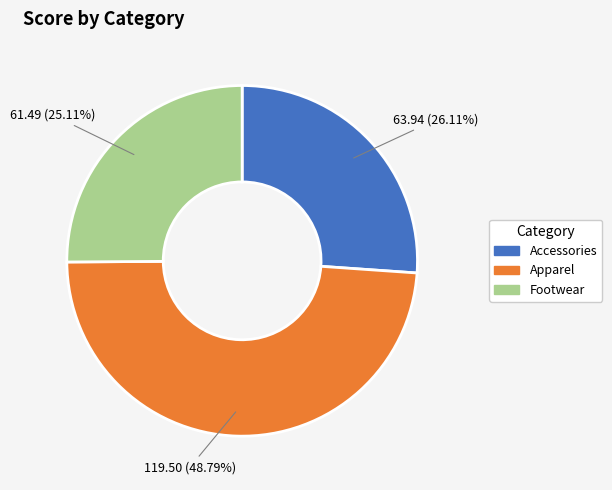

What is the ratio of the value at Footwear to the value at Accessories?

1.0